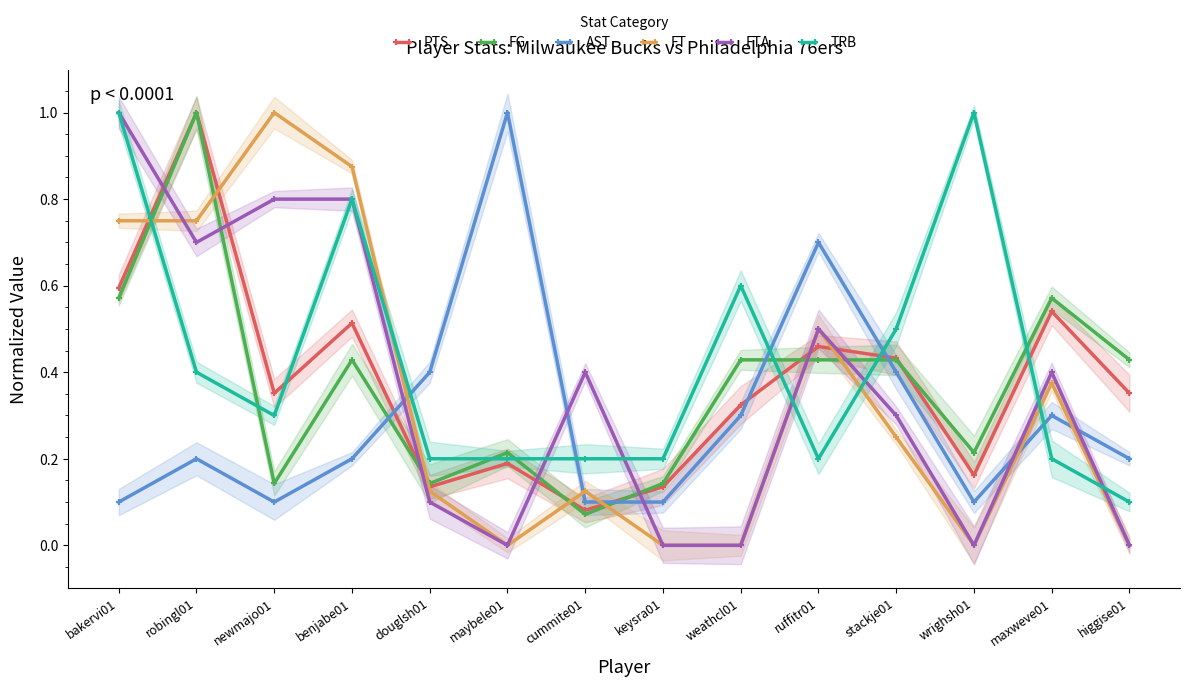

At which category is the sum across all series the highest?

robingl01